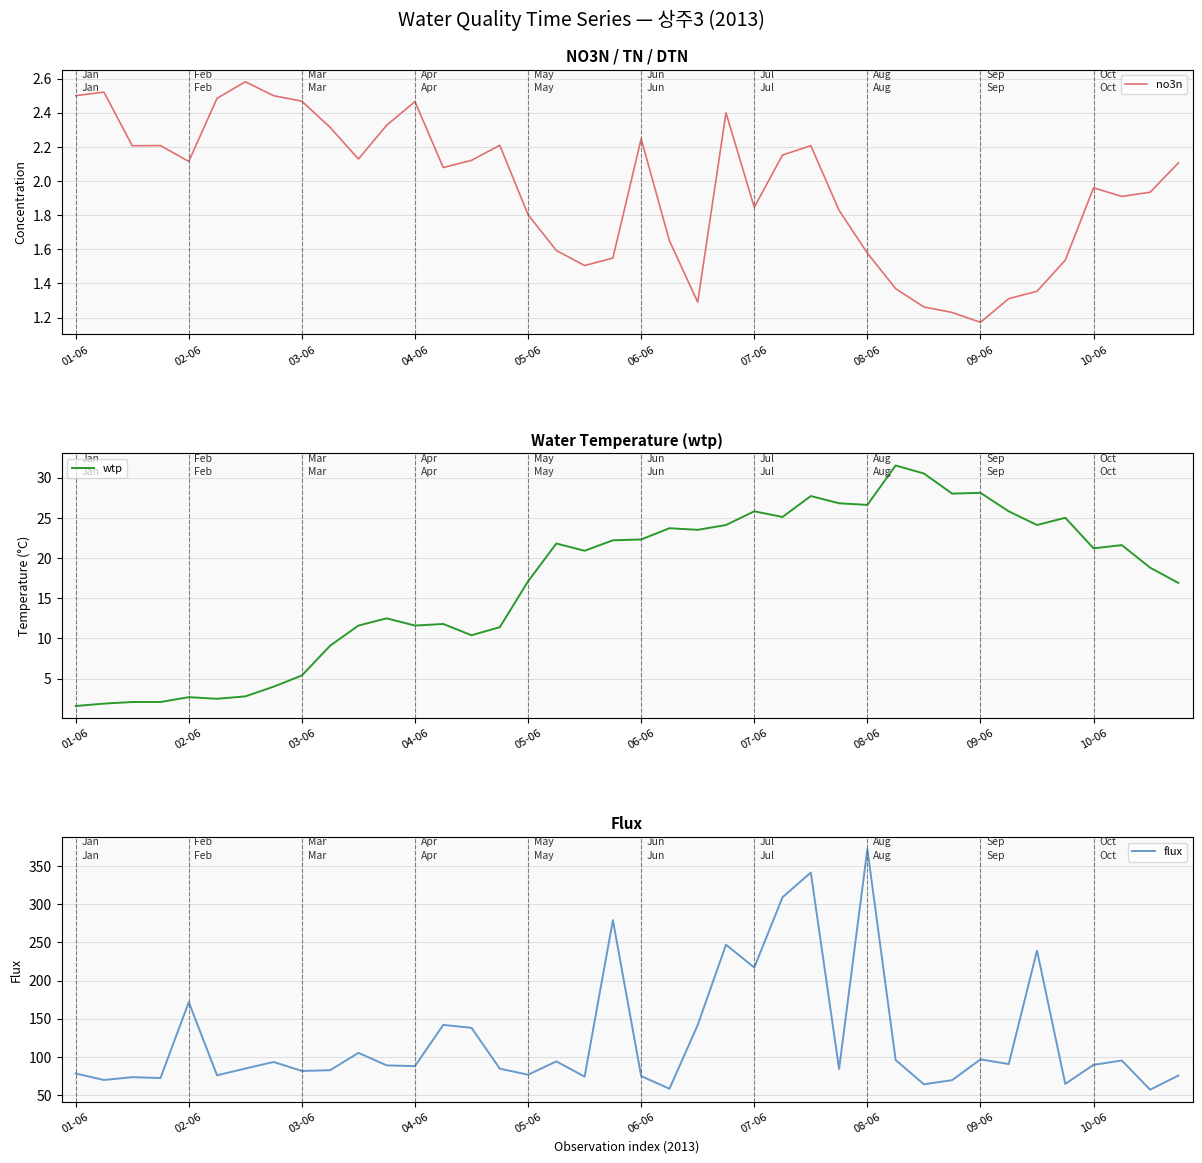

Is the value of no3n at 22 greater than the value of flux at 25?

No